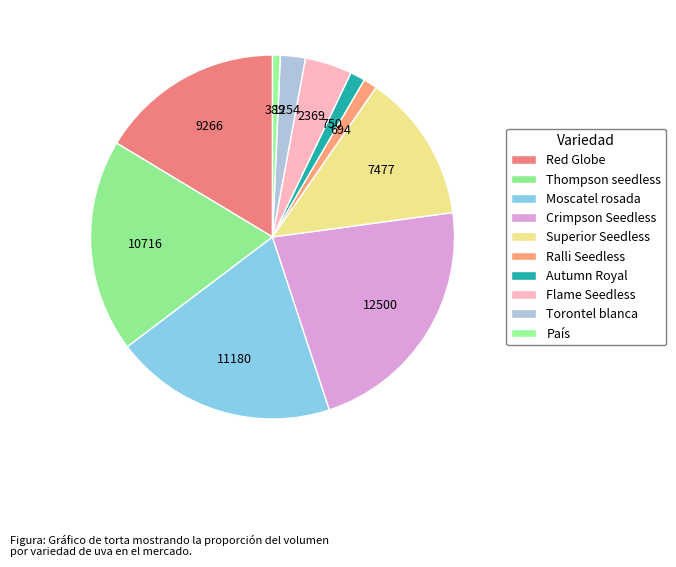

Do Superior Seedless and Crimpson Seedless together represent more than half of the pie?

No